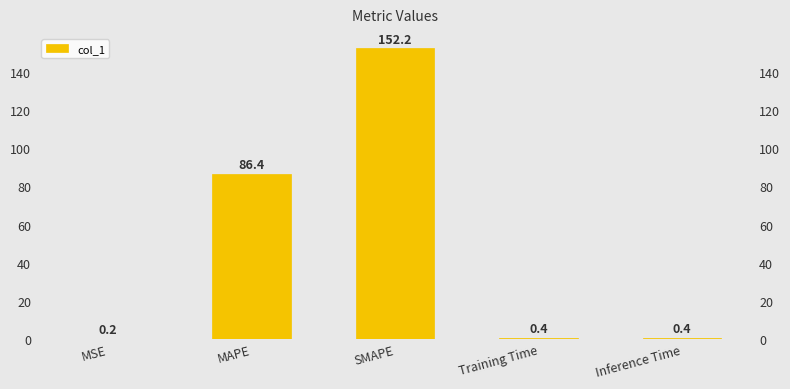

What position from the right is Training Time?

2